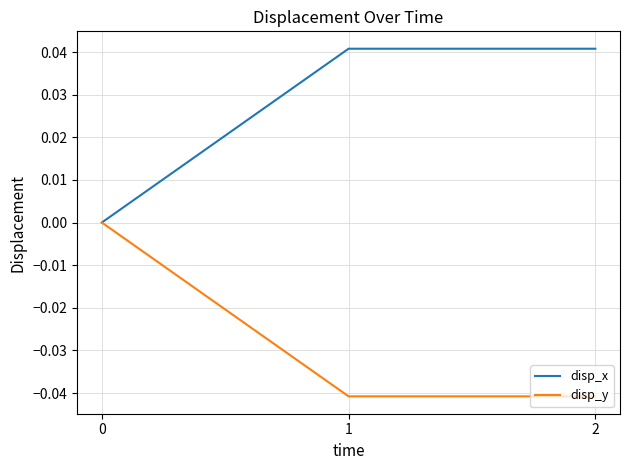

The value of disp_x at 0 is 0.0. True or false?

True